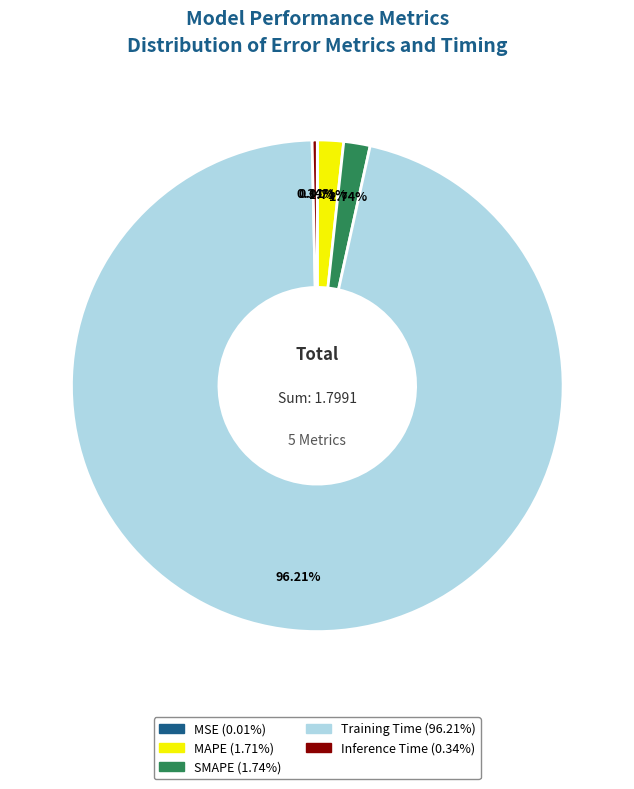

Combined, do SMAPE and Training Time account for over 50%?

Yes